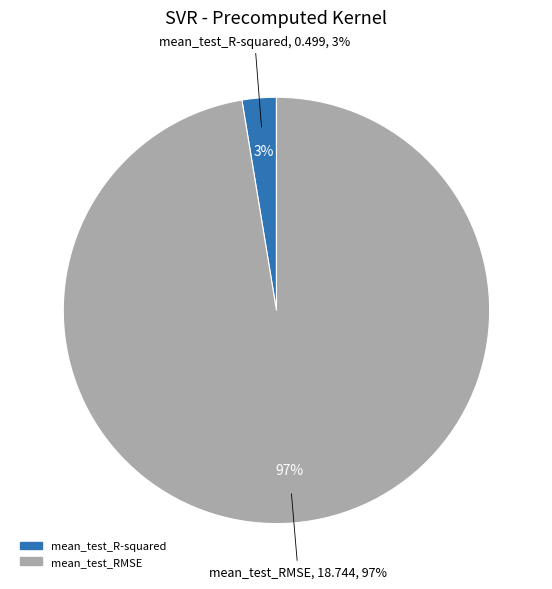

Which category accounts for the majority?

mean_test_RMSE